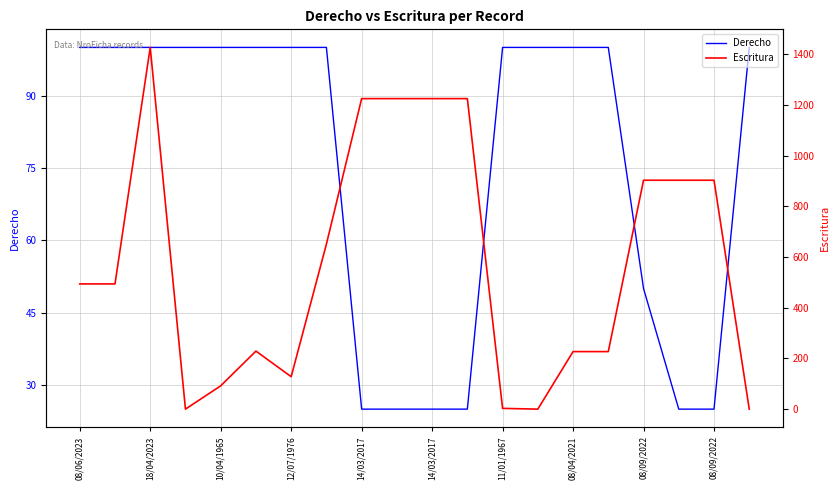

Which series ends up on top after the final intersection of Derecho and Escritura?

Derecho